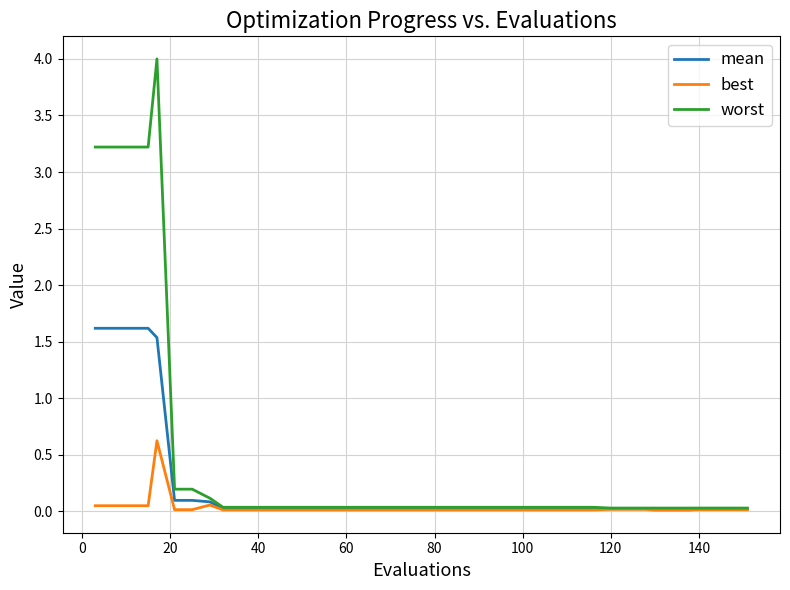

Which series has the largest total across all categories?

worst